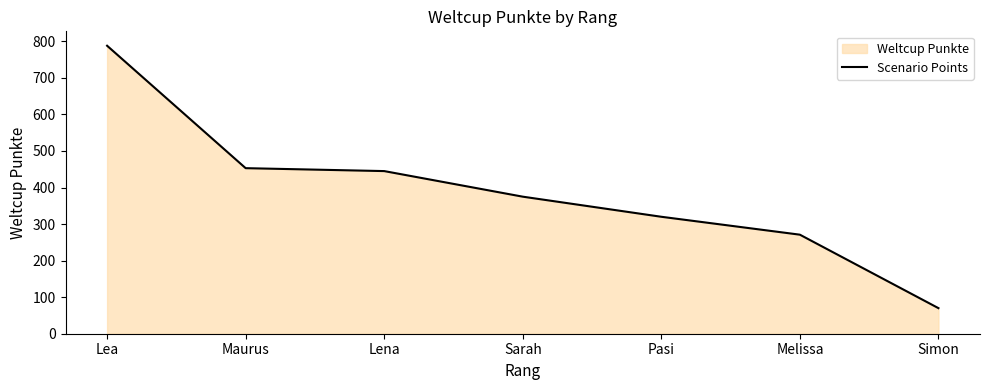

The value at Simon is 70. True or false?

True